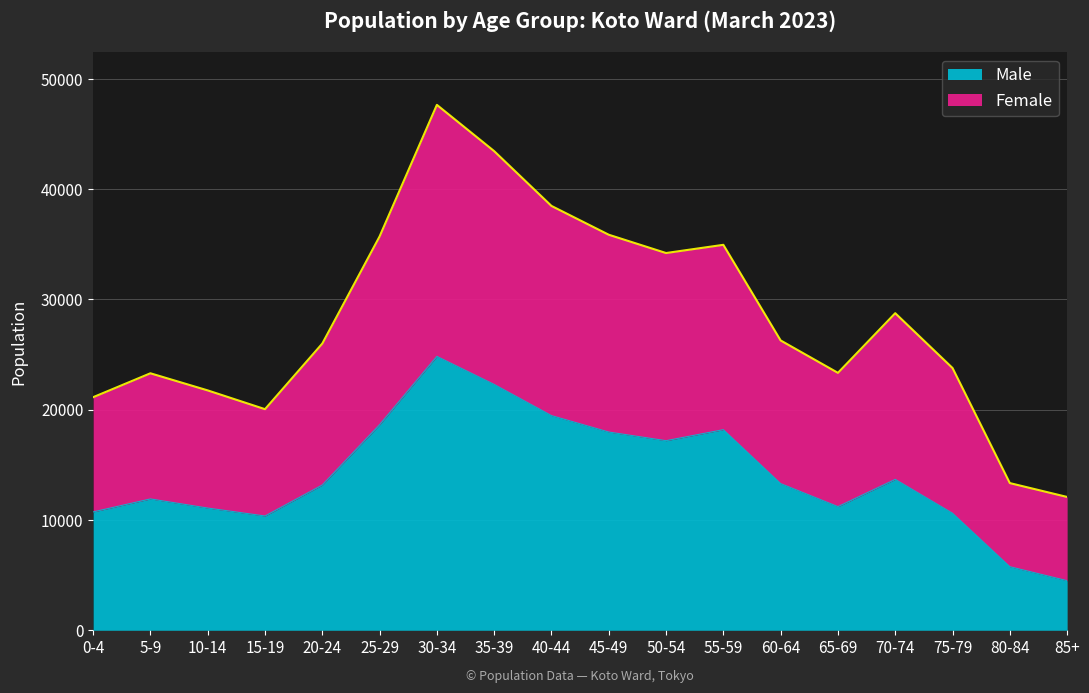

The value of Male at 5-9 is 5495. True or false?

False